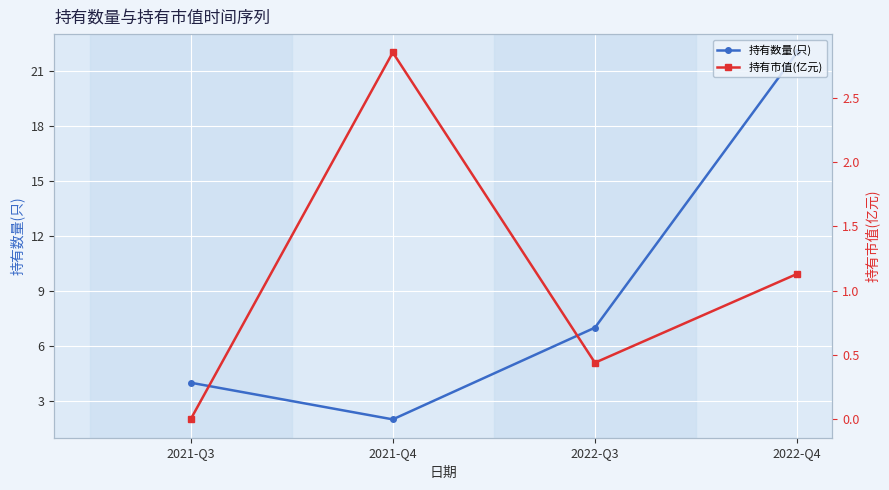

What position from the left is 2022-Q4?

4